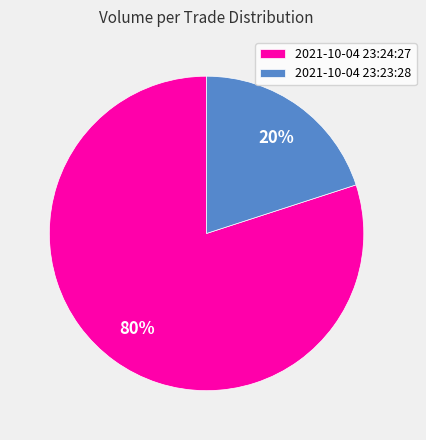

How many slices are in this pie chart?

2